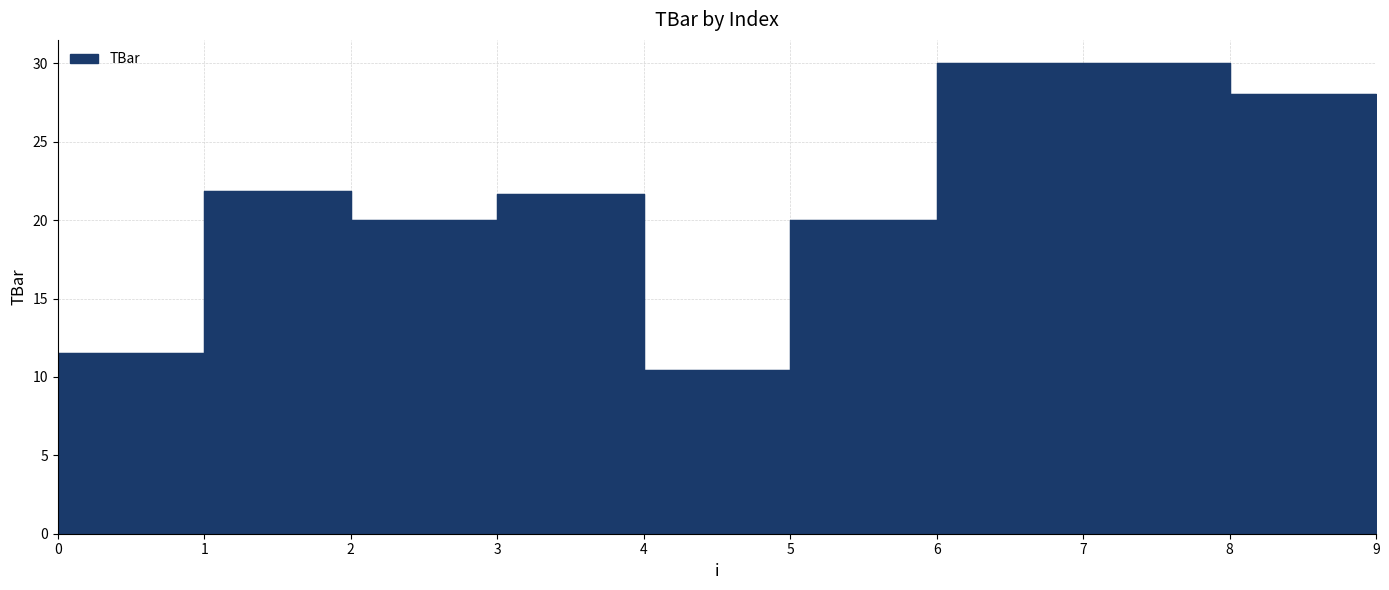

Rank the categories by value from highest to lowest.

7, 8, 9, 2, 4, 3, 6, 1, 5, 0